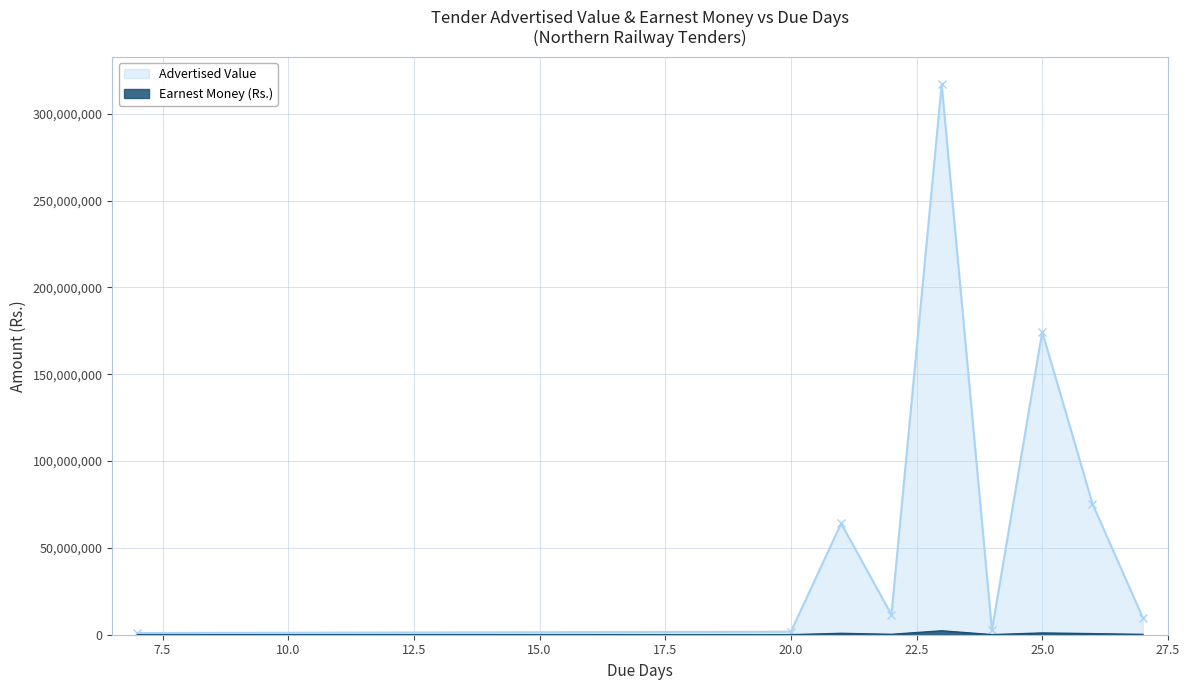

True or false: Earnest Money (Rs.) has a value of 106903.5 at 27.

False